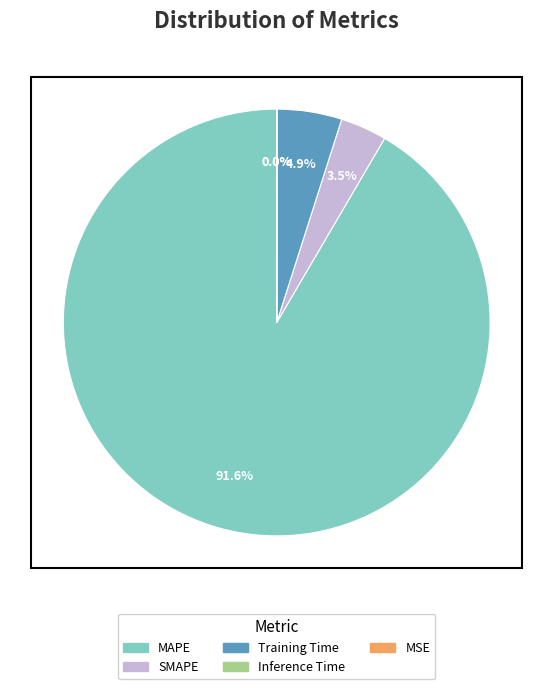

Which slice is the largest?

MAPE